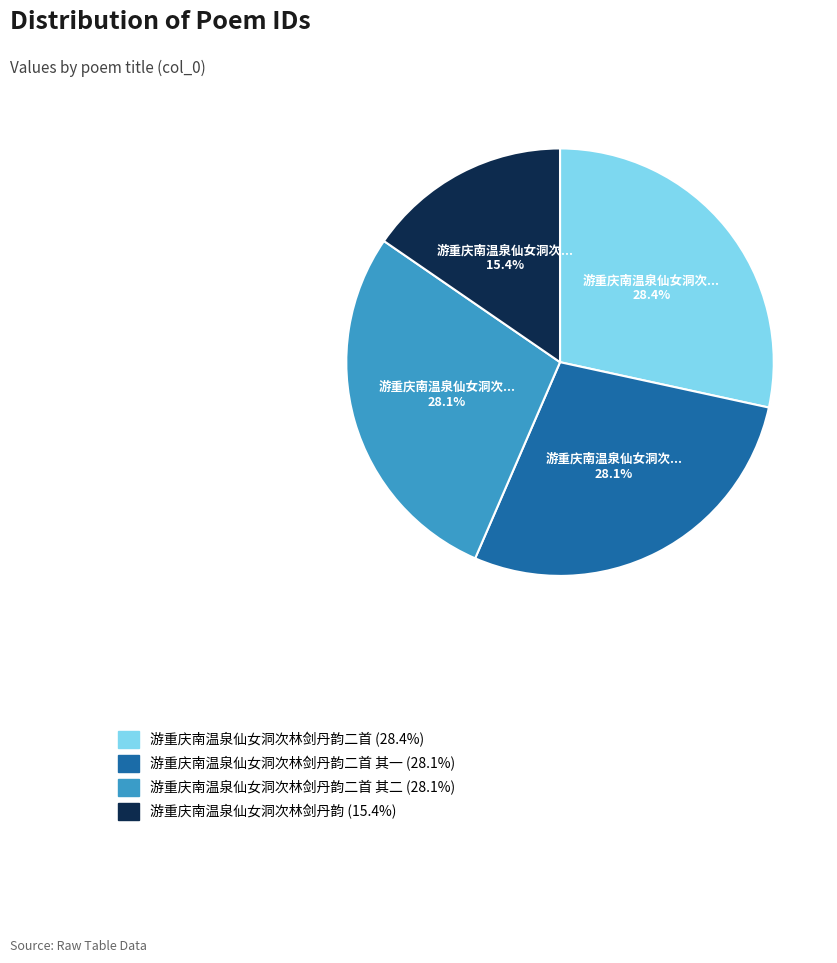

Is there a majority slice in this chart?

No